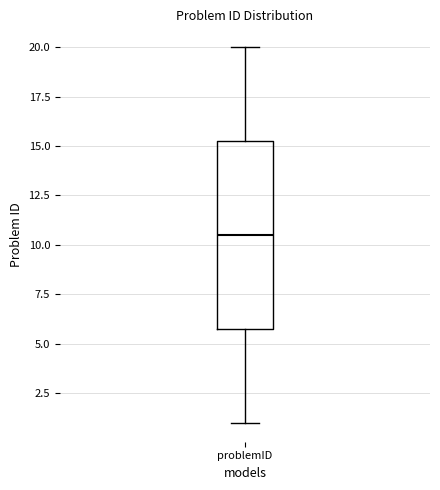

Read this box plot against the y-axis: the position of the median line, the range covered by the box, and the ends of both whiskers. The values are not printed on the chart, so give them approximately, as read against the axis.

median 10.5, box 6.0 to 15.5, whiskers 1.0 to 20.0